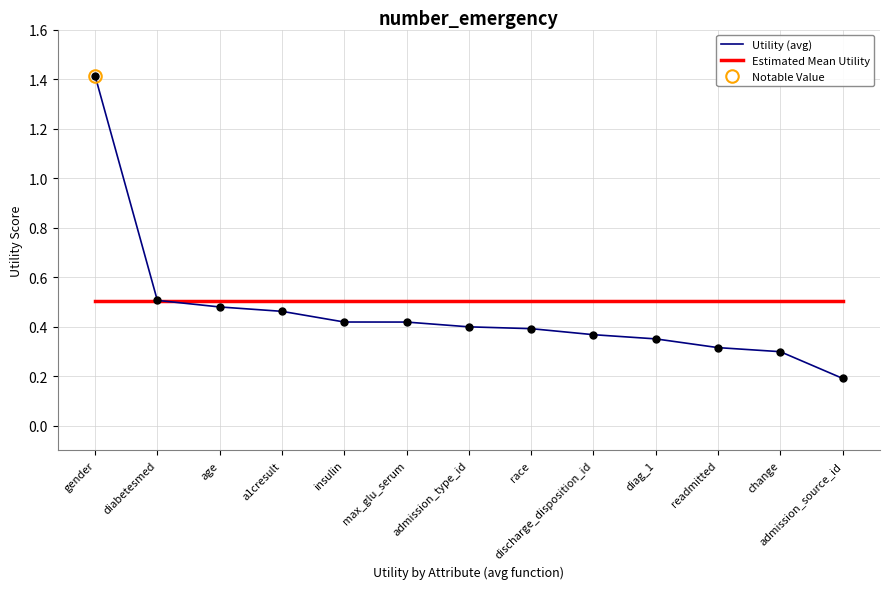

What is the sum of all Utility (avg) values?

6.0